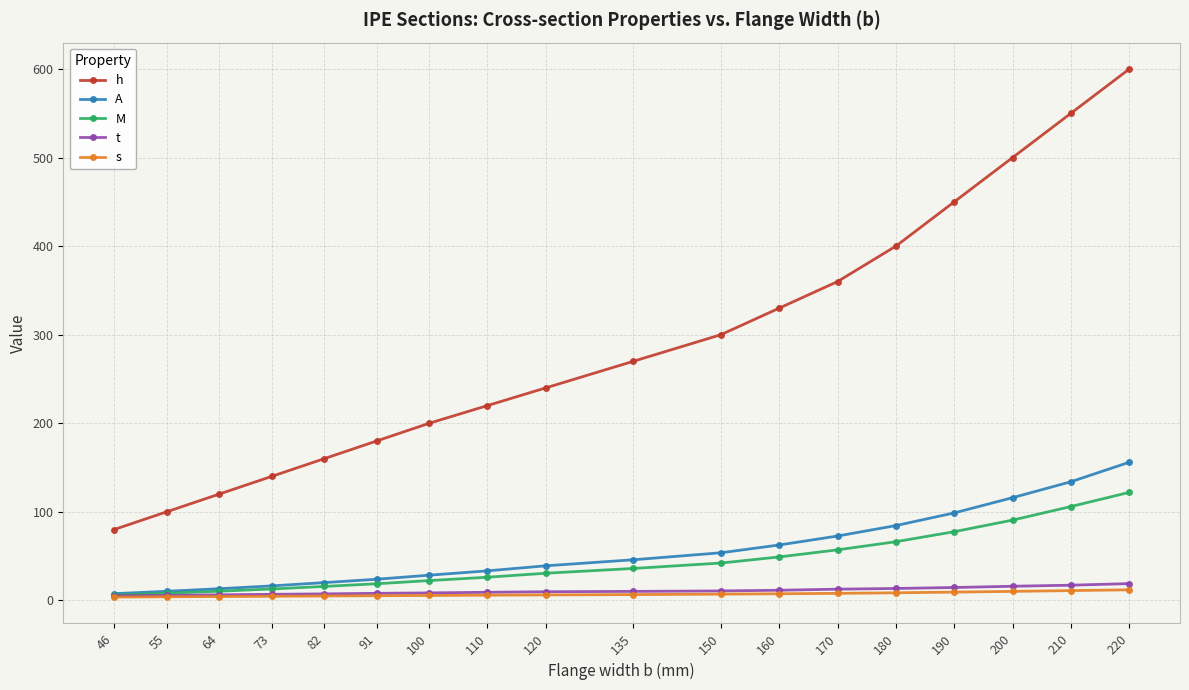

True or false: h and s intersect in this chart.

False